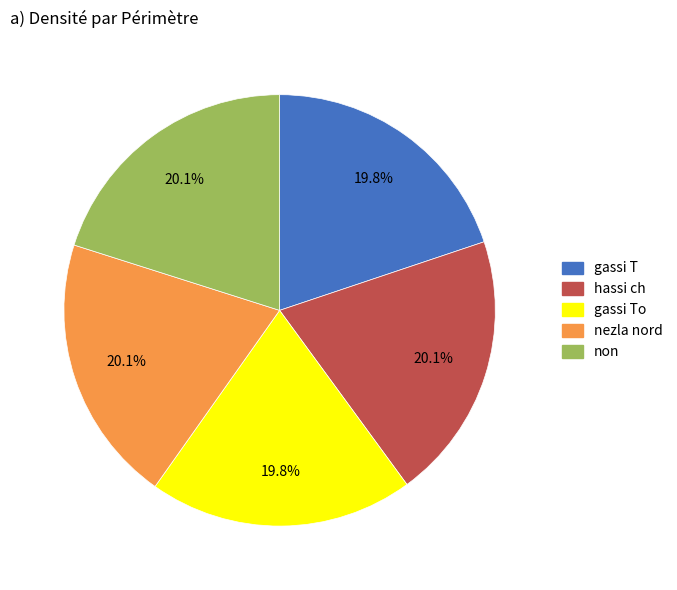

What percentage is the gassi To slice, to the nearest percent?

20%